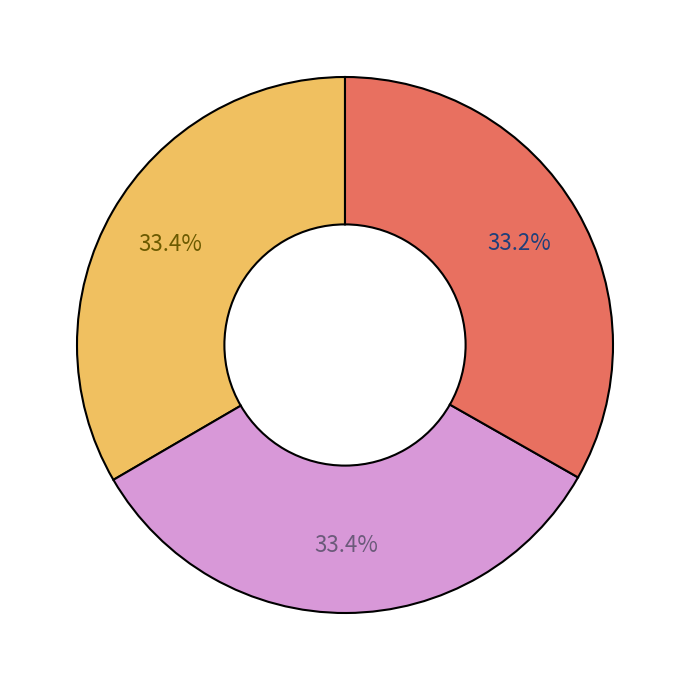

Is there any slice that represents more than half of the pie?

No